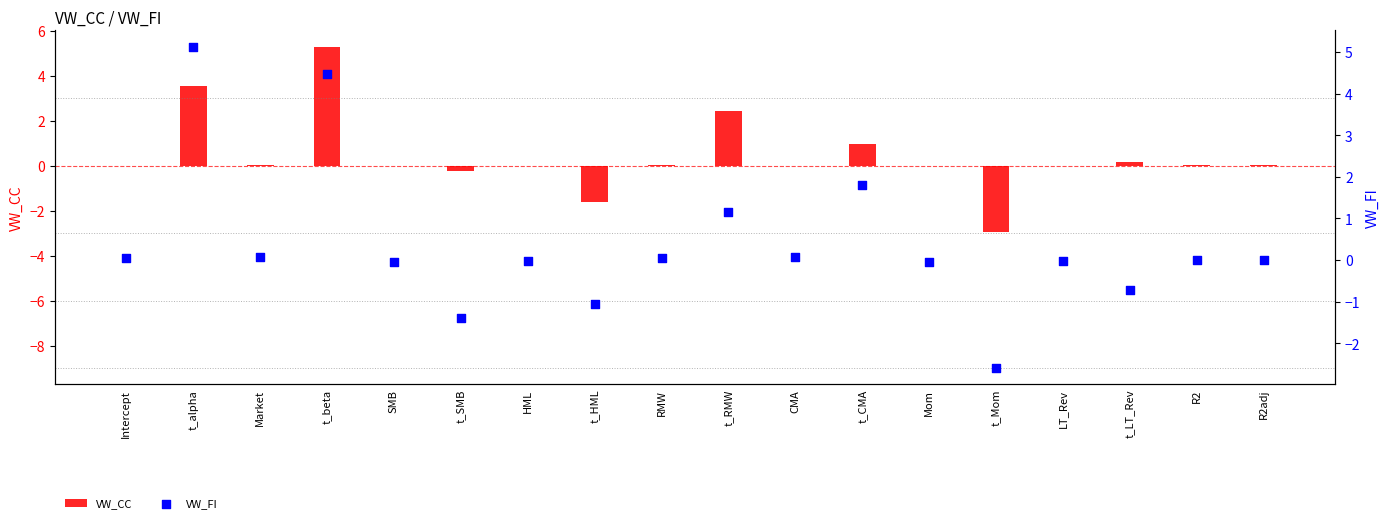

What are all the series names shown in the legend?

VW_CC, VW_FI